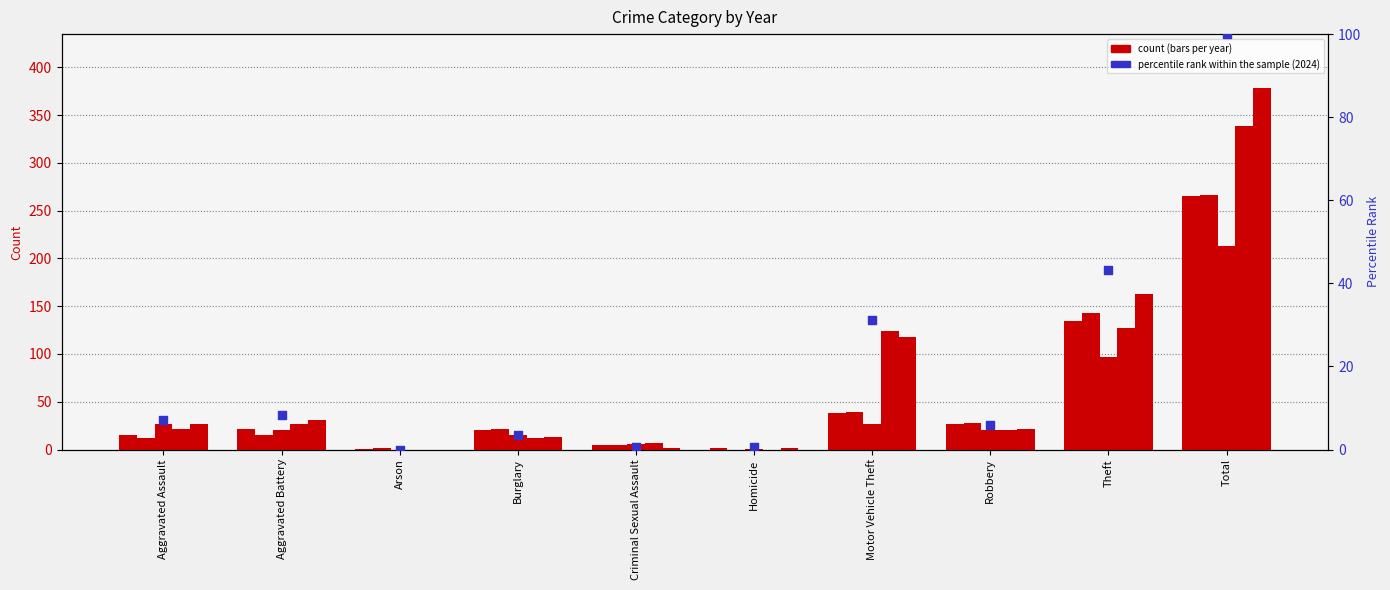

What is the change in value from Homicide to Total?

+99.5